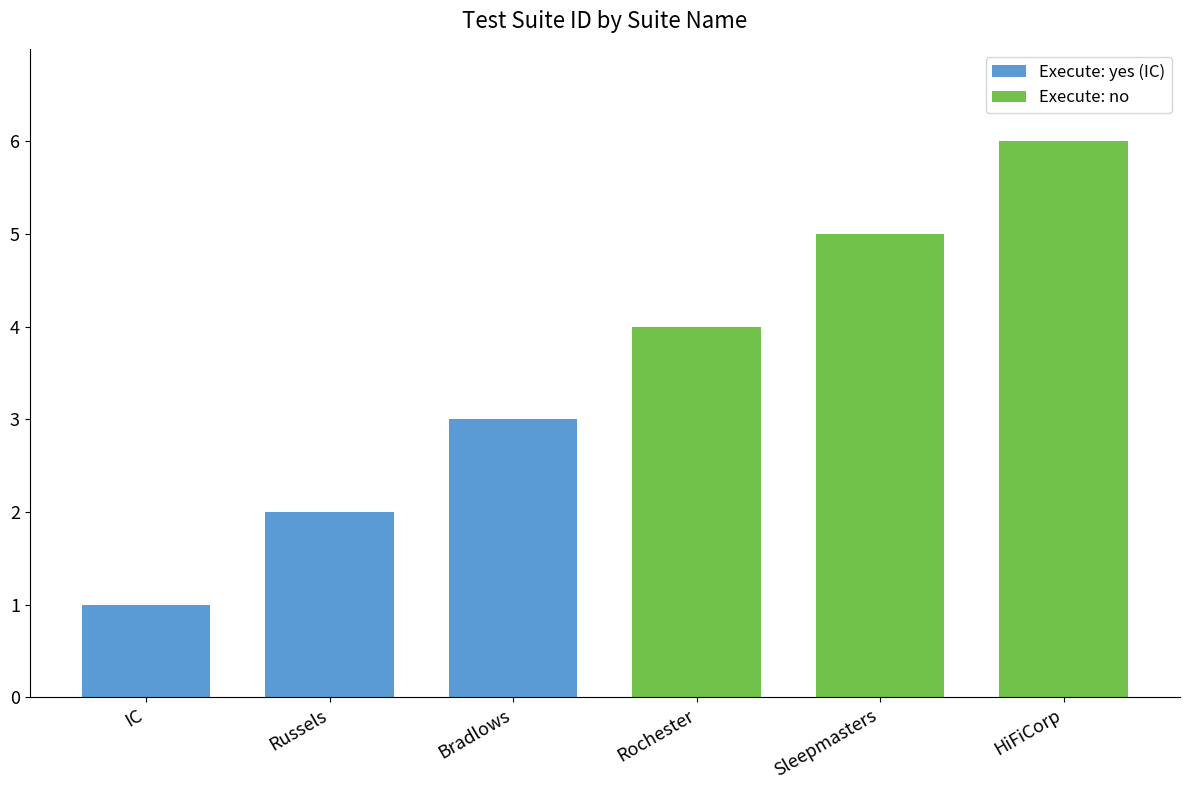

Which series has the largest total across all categories?

Execute: no